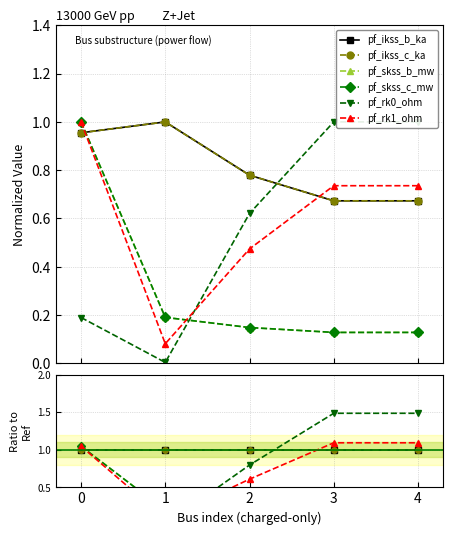

True or false: pf_ikss_c_ka and pf_skss_c_mw cross at least once.

True